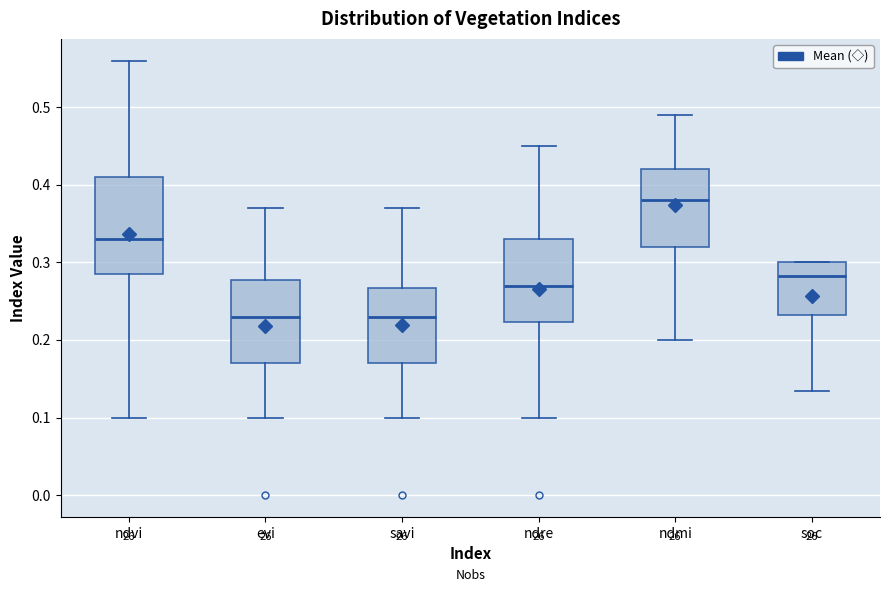

Comparing the boxes themselves (not the whiskers), which one is the tallest?

ndvi